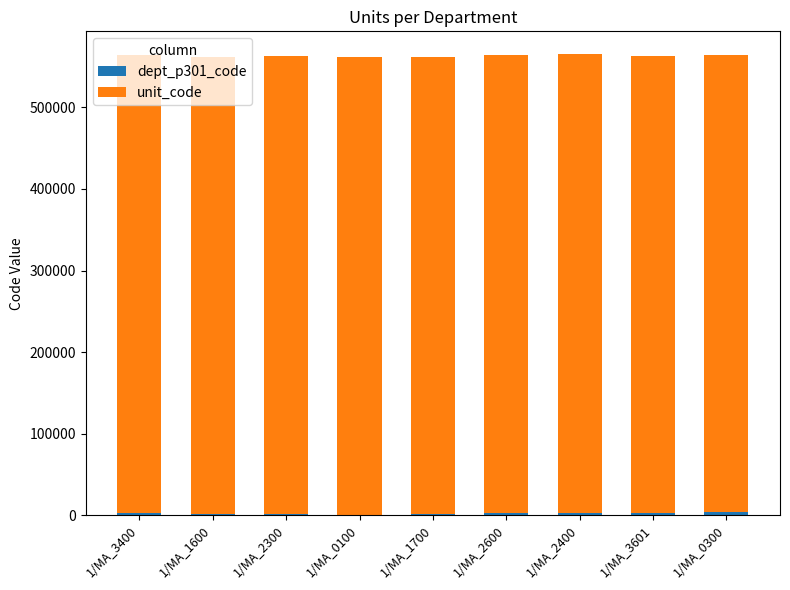

How many series are shown in this chart?

2